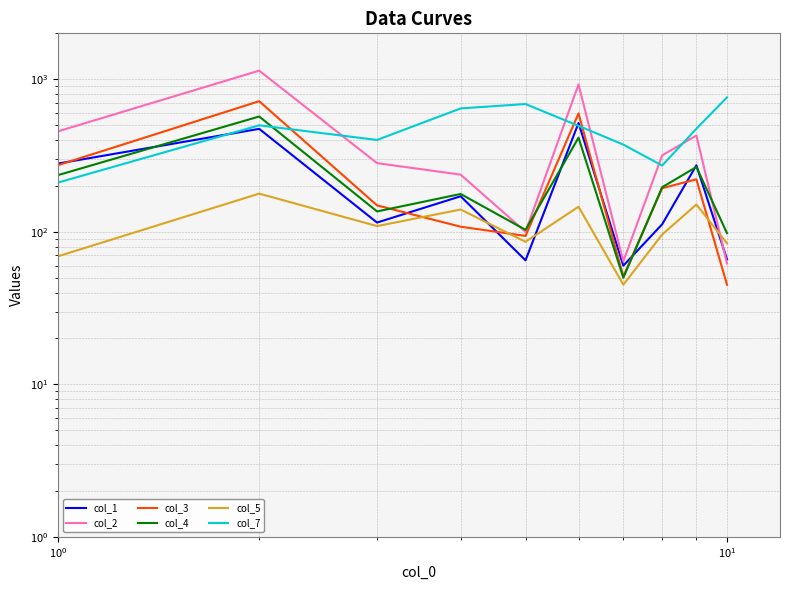

The value of col_2 at $\mathdefault{10^{-1}}$ is 153.1. True or false?

False